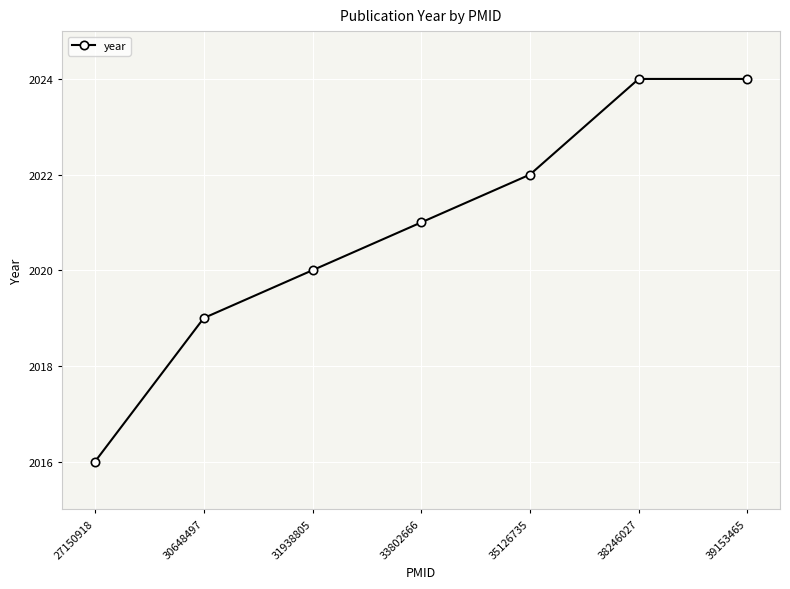

What is the value of the 2nd point from the left?

2019